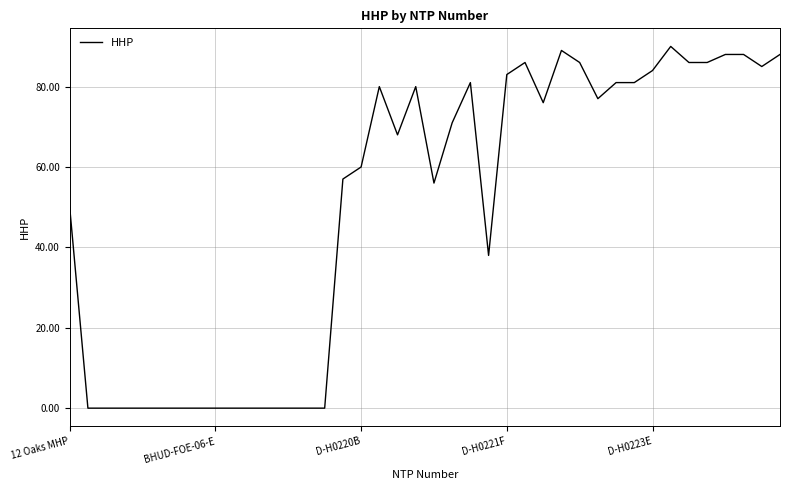

What is the greatest value displayed?

90